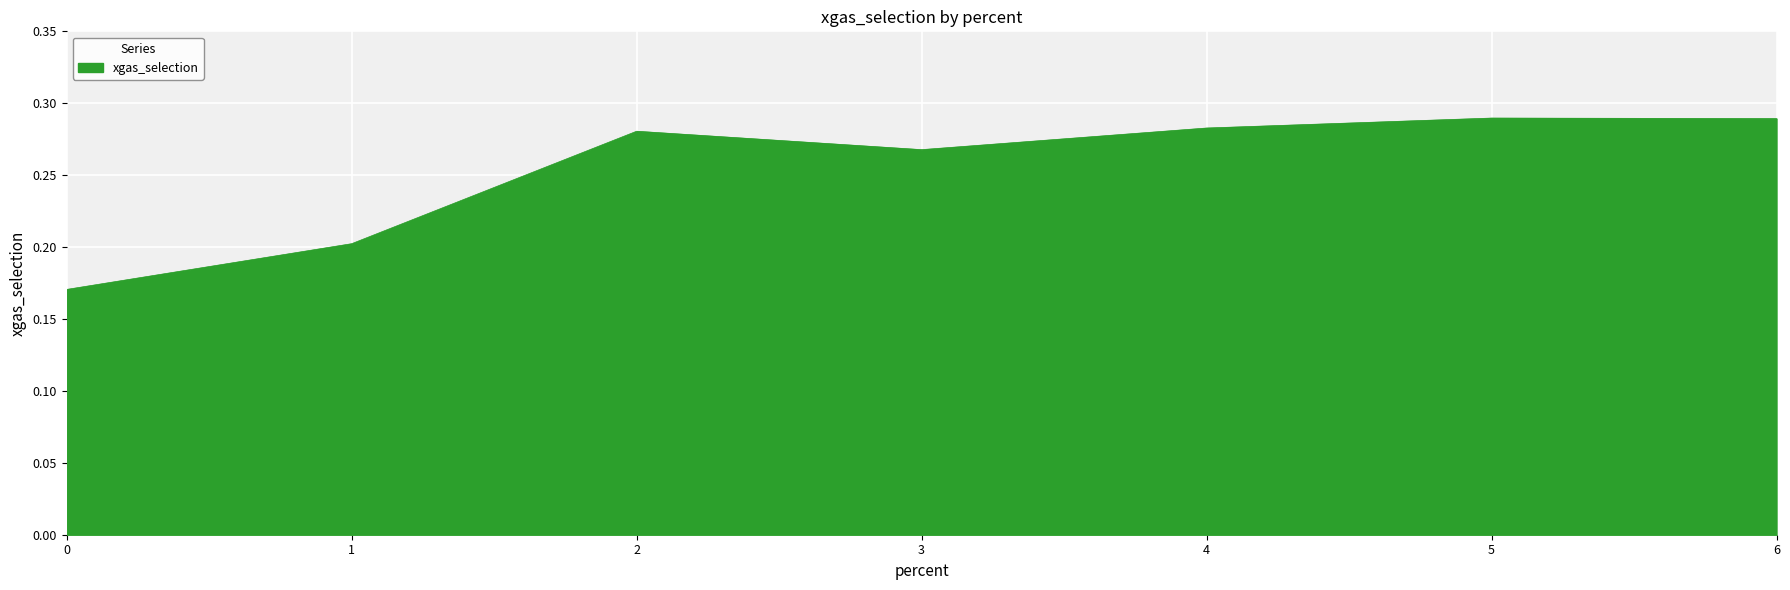

Where is the first local maximum?

2